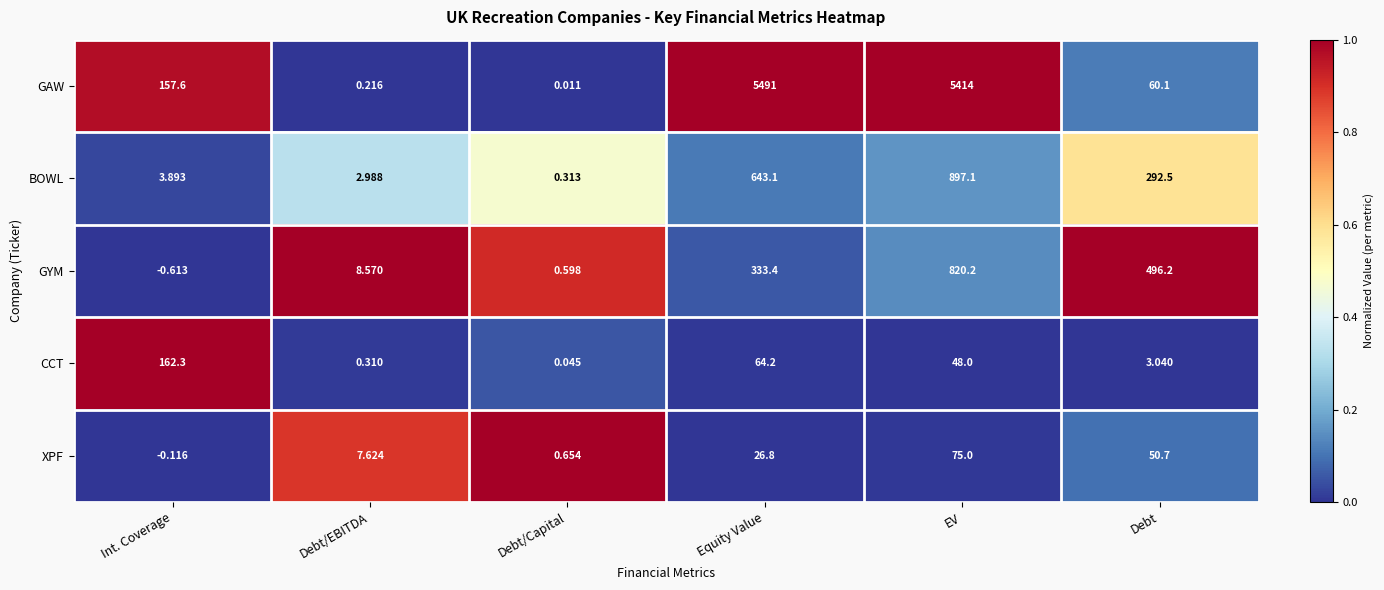

Where does the XPF series first go above 26?

Equity Value